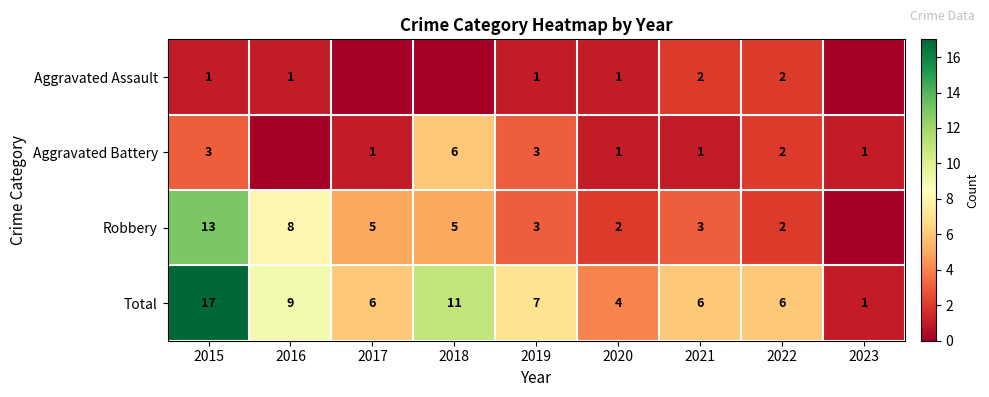

Is it true that Aggravated Battery equals 2 at 2023?

False